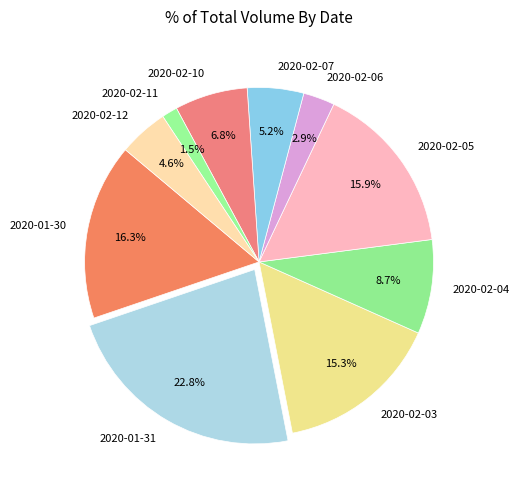

Is there a majority slice in this chart?

No